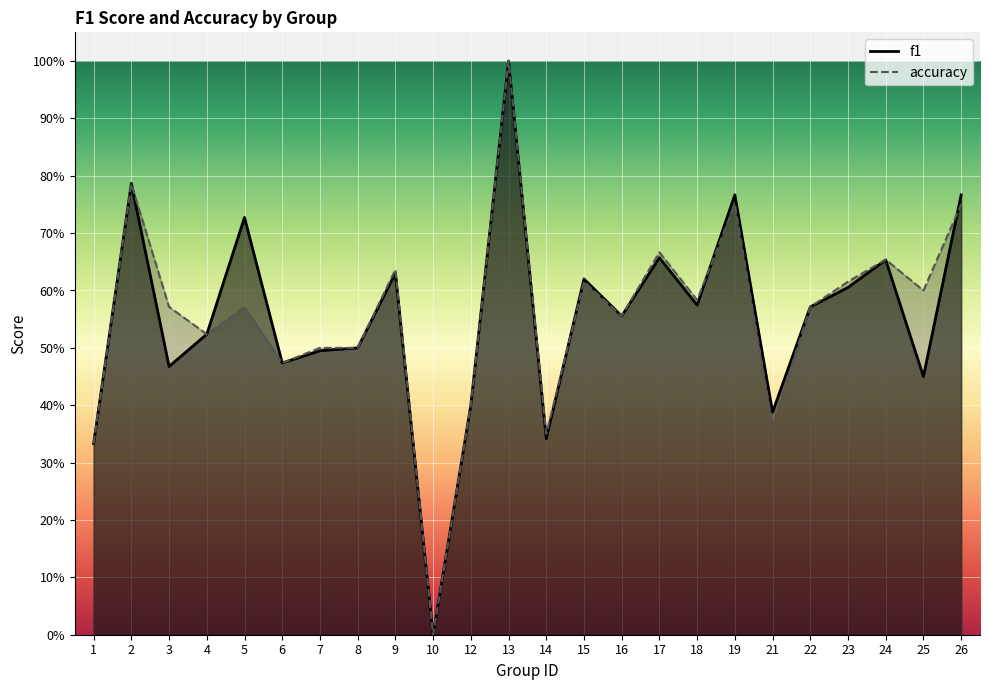

Between 9 and 5, which is larger?

5